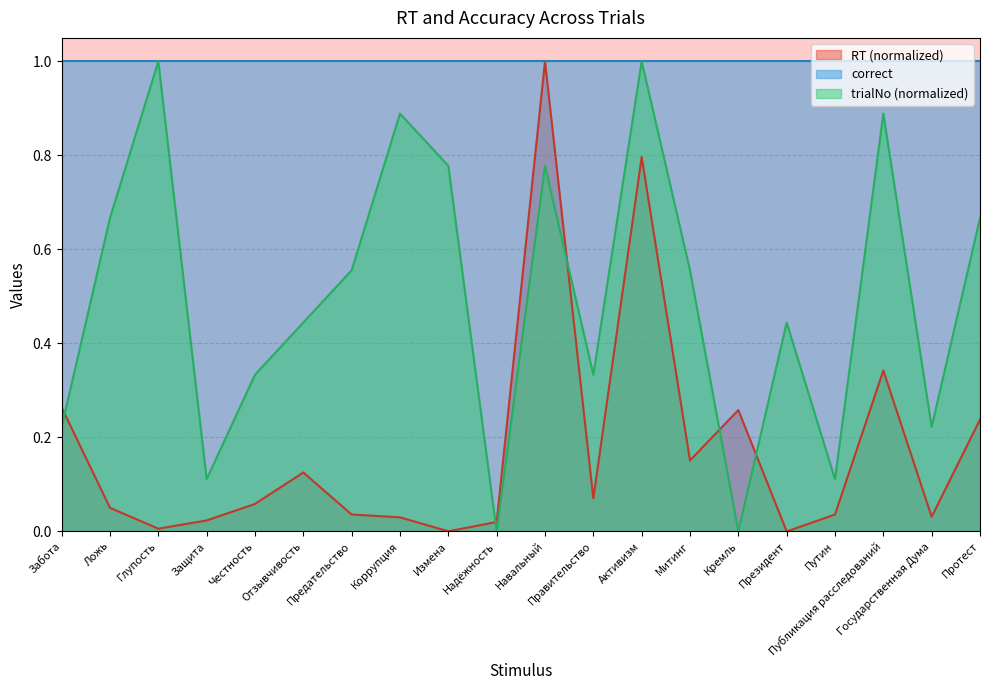

Which series changed the most between Активизм and Путин?

trialNo (normalized)